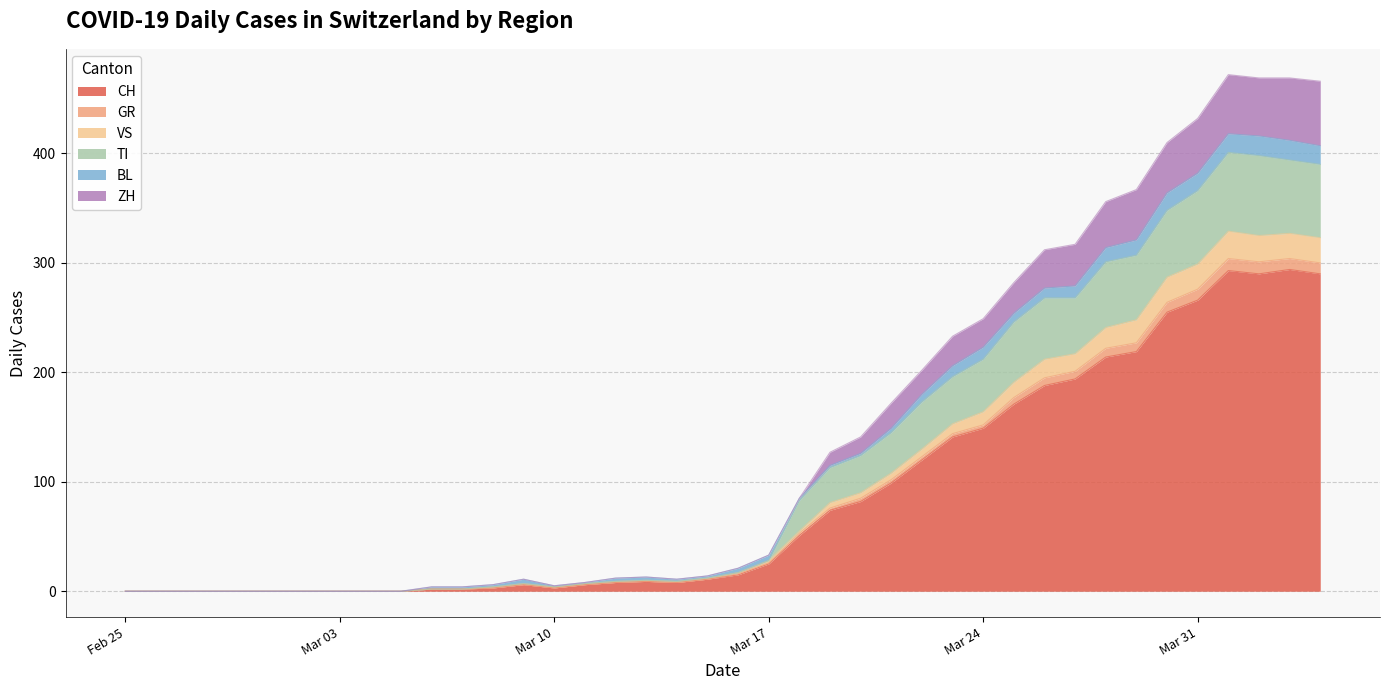

How many lines are shown in the chart?

6